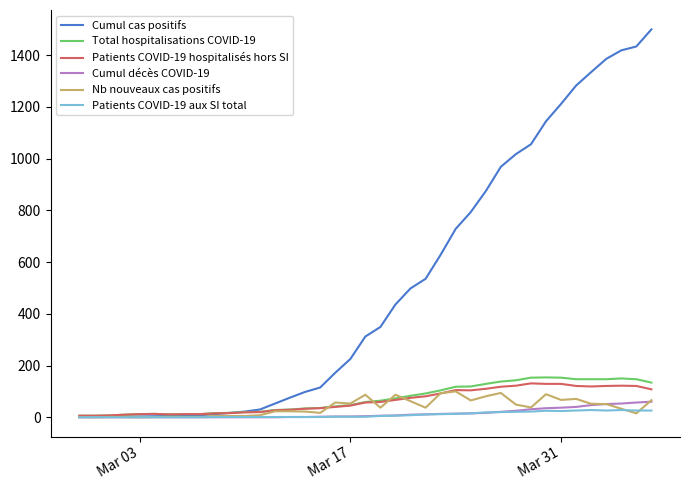

What is the highest value of the Total hospitalisations COVID-19 series?

154